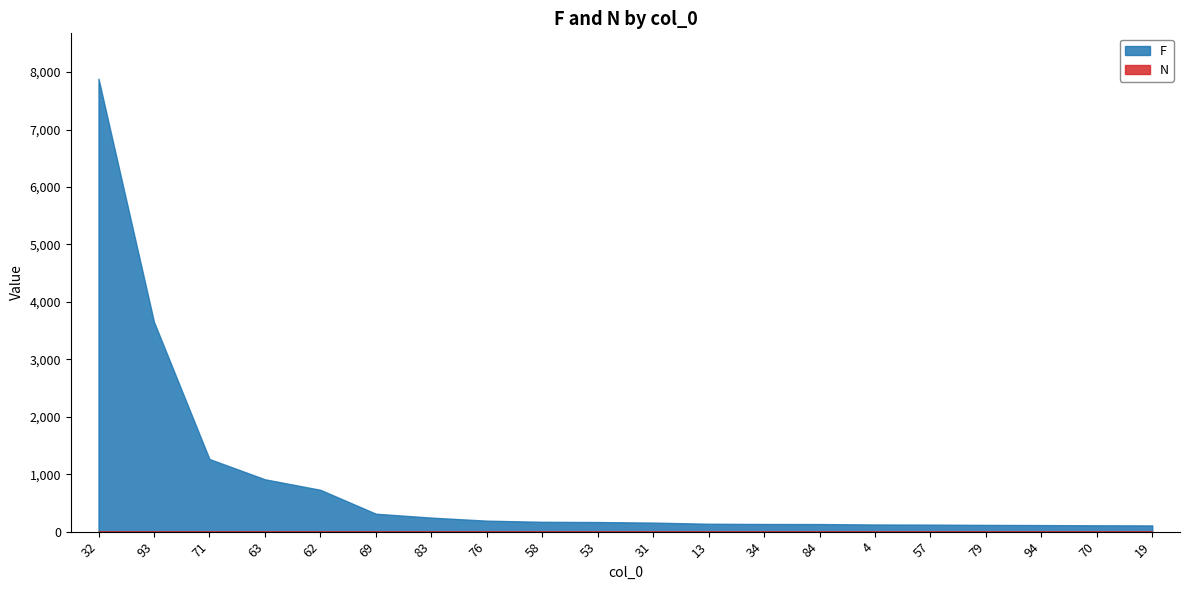

What is the spread (max minus min) of values at 57?

121